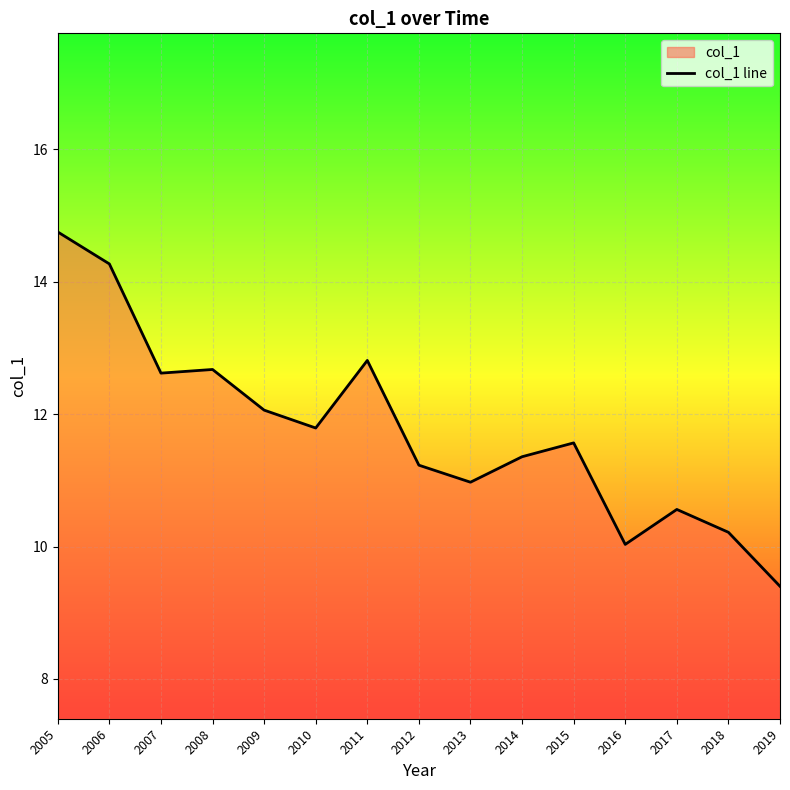

Does the chart display data point markers on the line(s)?

No